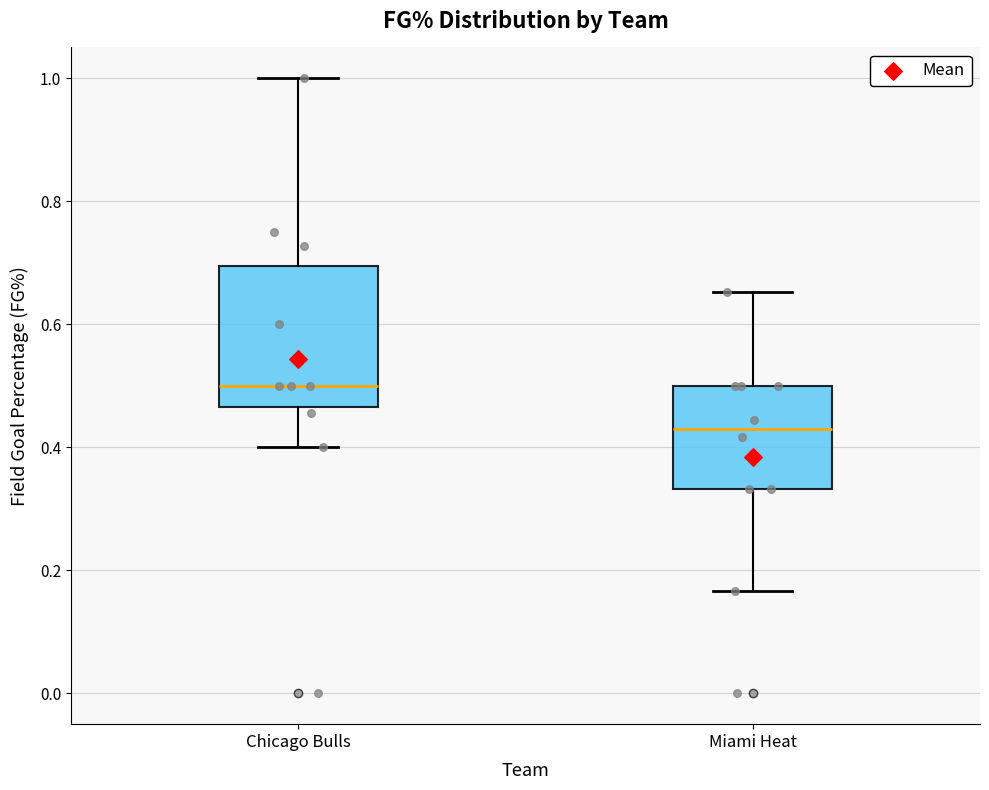

Reading left to right, read every box against the y-axis: the position of its median line, the range the box covers, and the ends of its whiskers. The values are not printed on the chart, so give them approximately, as read against the axis.

Chicago Bulls: median 0.50, box 0.46 to 0.70, whiskers 0.40 to 1.00
Miami Heat: median 0.44, box 0.34 to 0.50, whiskers 0.16 to 0.66